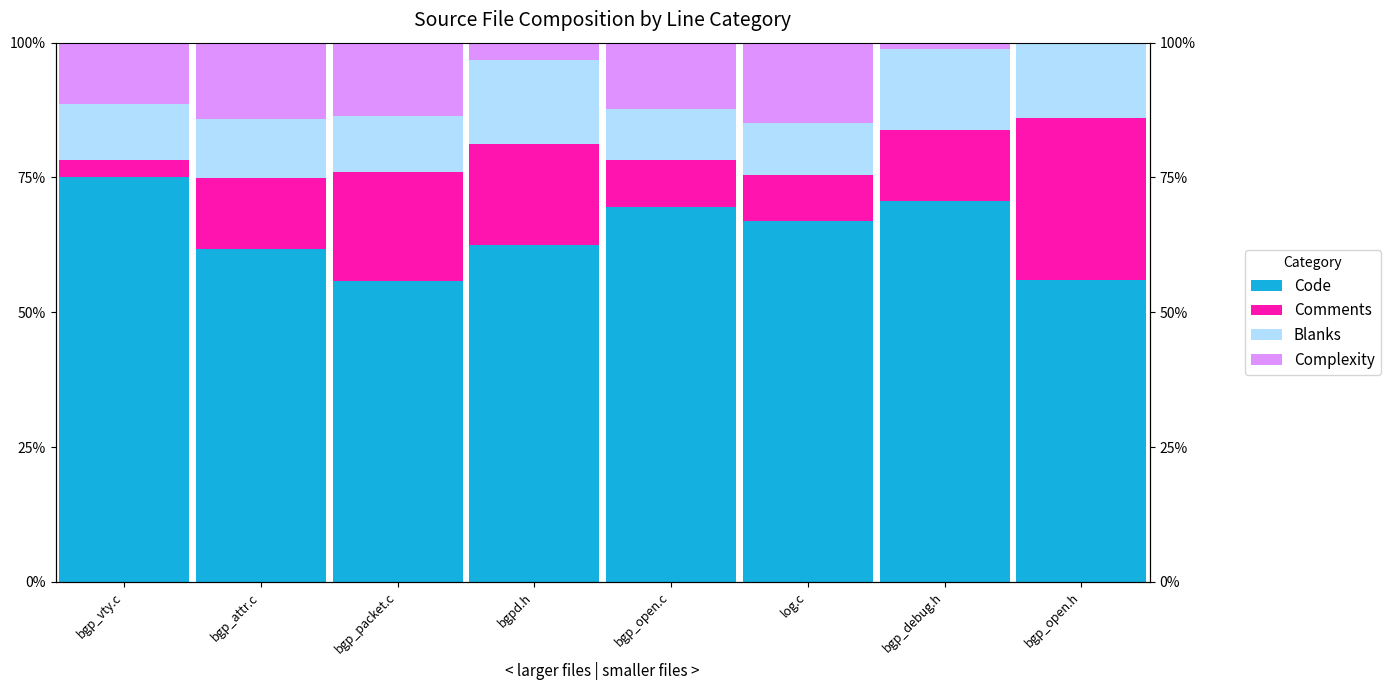

Rank the categories by Code value from highest to lowest.

bgp_vty.c, bgp_debug.h, bgp_open.c, log.c, bgpd.h, bgp_attr.c, bgp_open.h, bgp_packet.c